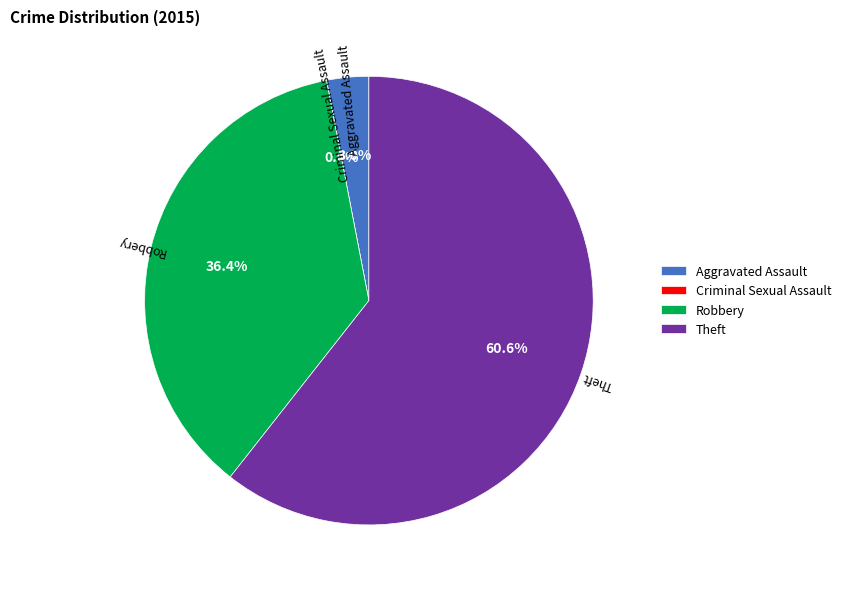

What percentage is NOT represented by Criminal Sexual Assault?

100.0%